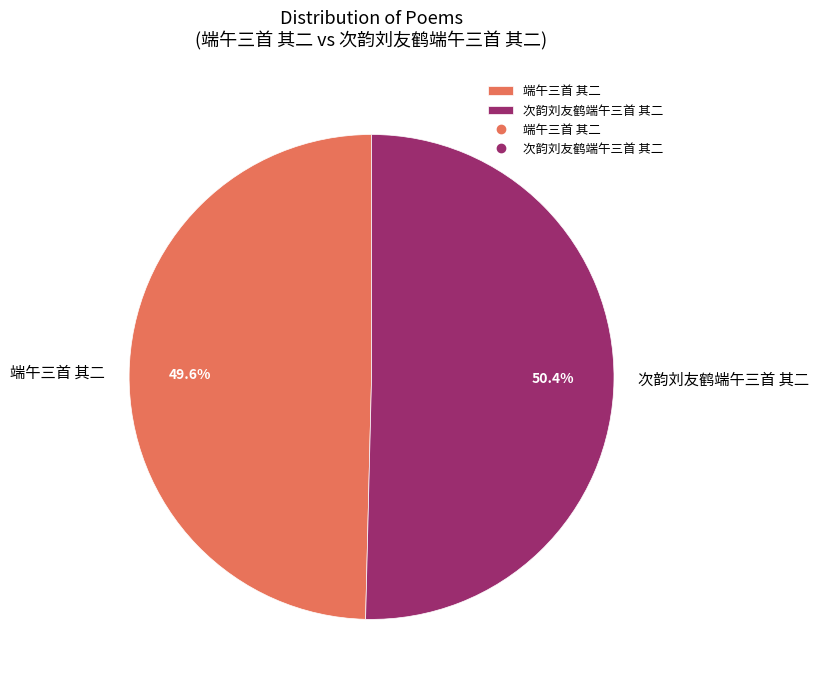

What is the majority slice?

次韵刘友鹤端午三首 其二